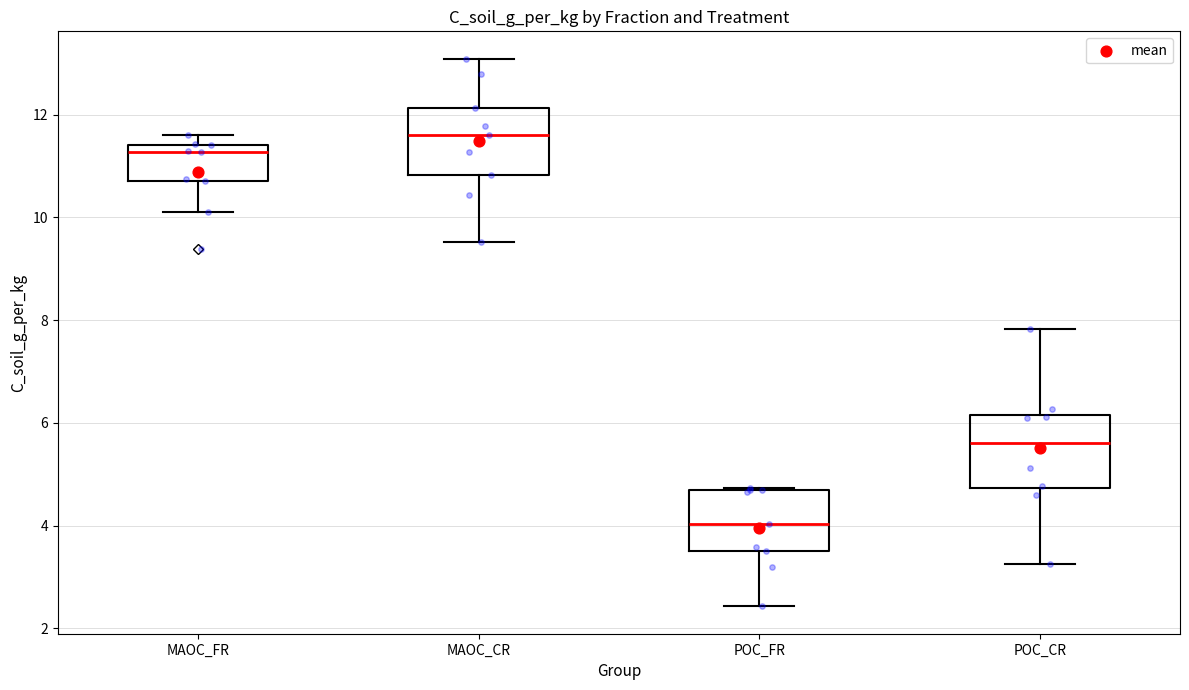

Where is the lower edge of the box for MAOC_FR on the y-axis? The values are not printed on the chart, so give them approximately, as read against the axis.

10.8